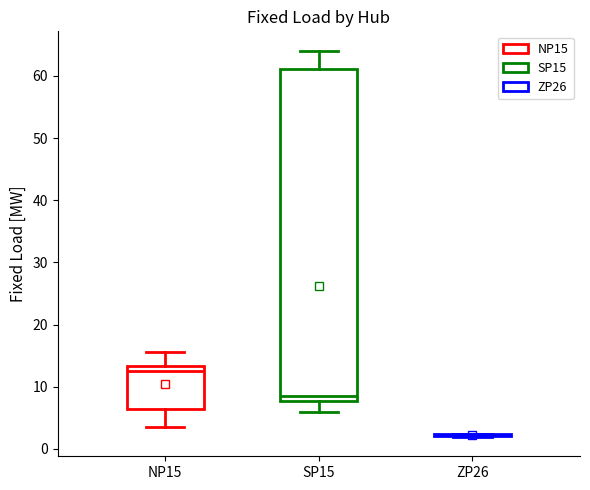

Which box is the tallest, from its lower edge to its upper edge?

SP15